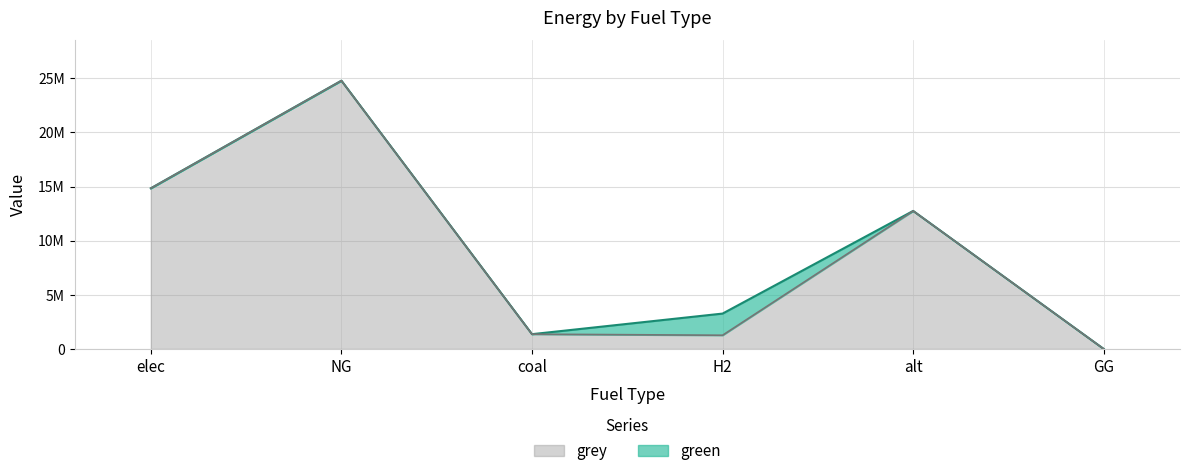

Where is the first local maximum?

NG